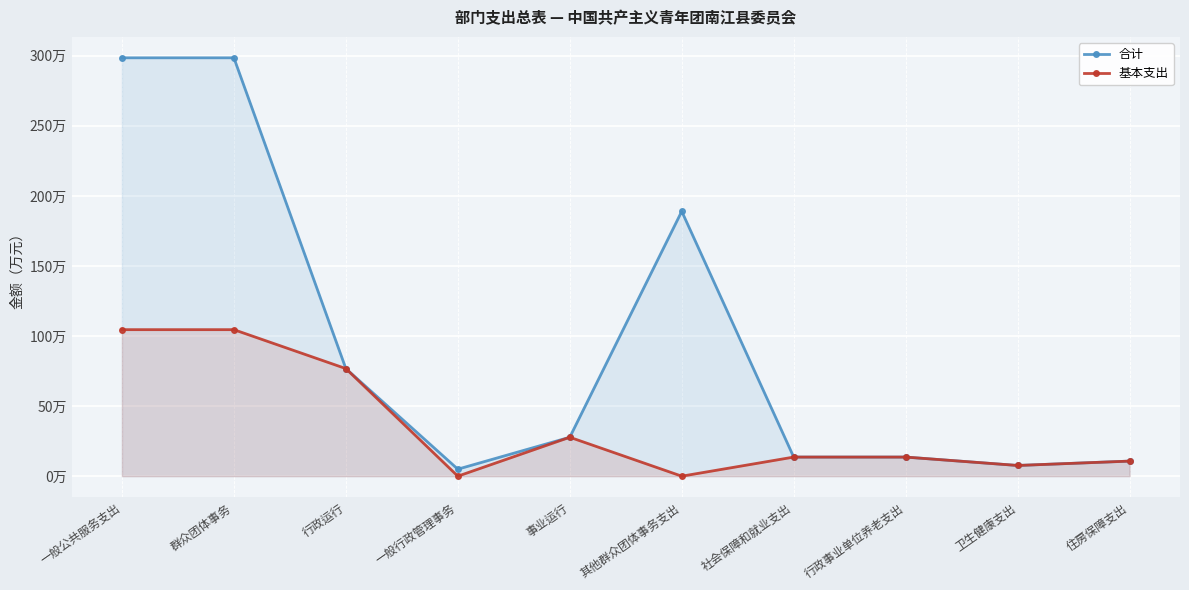

Where is 基本支出 nearest to the value 52?

事业运行